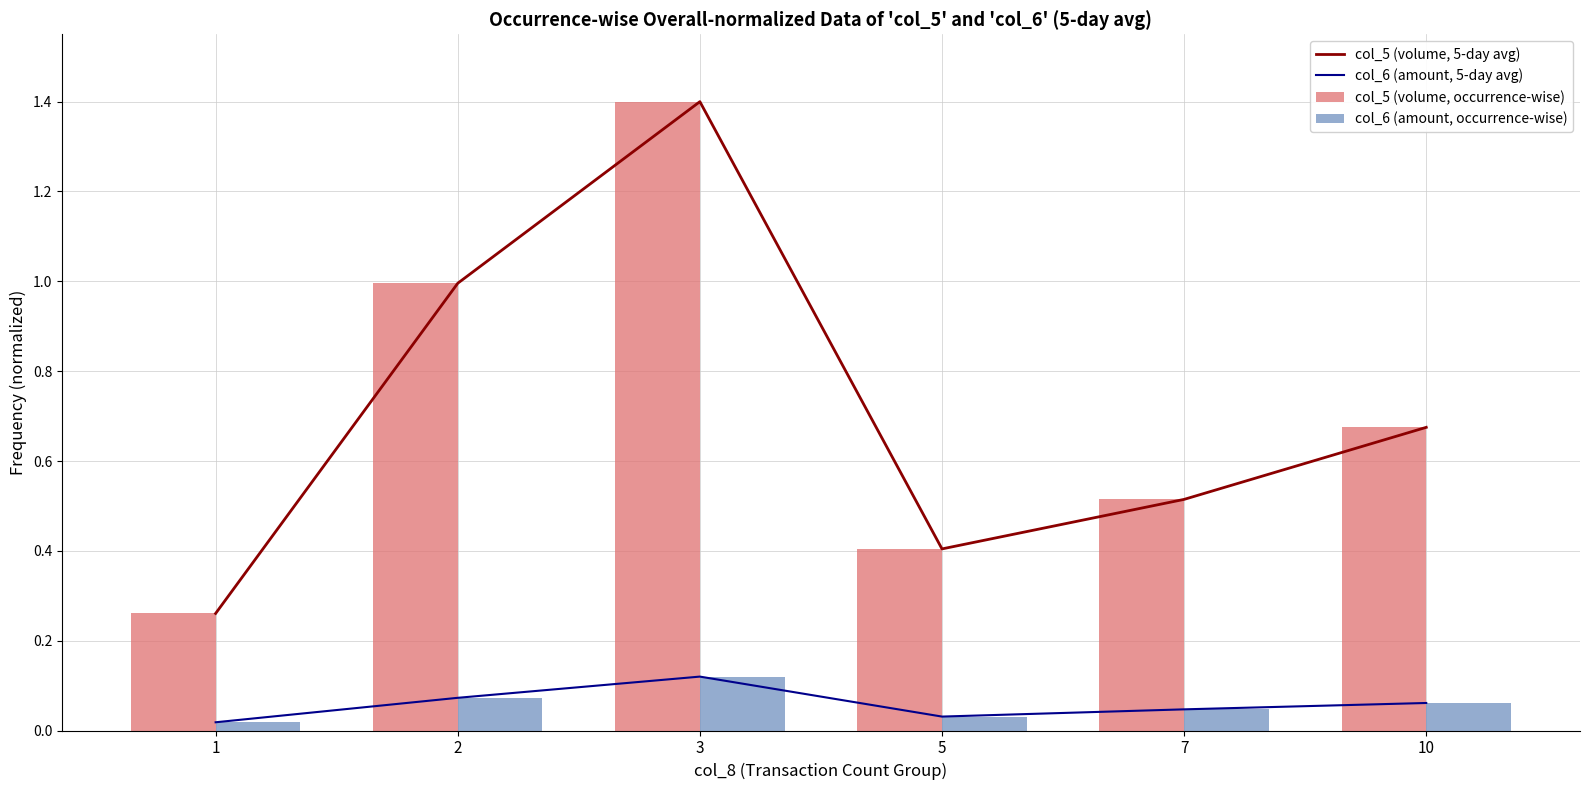

At how many categories does at least one series exceed 0?

6